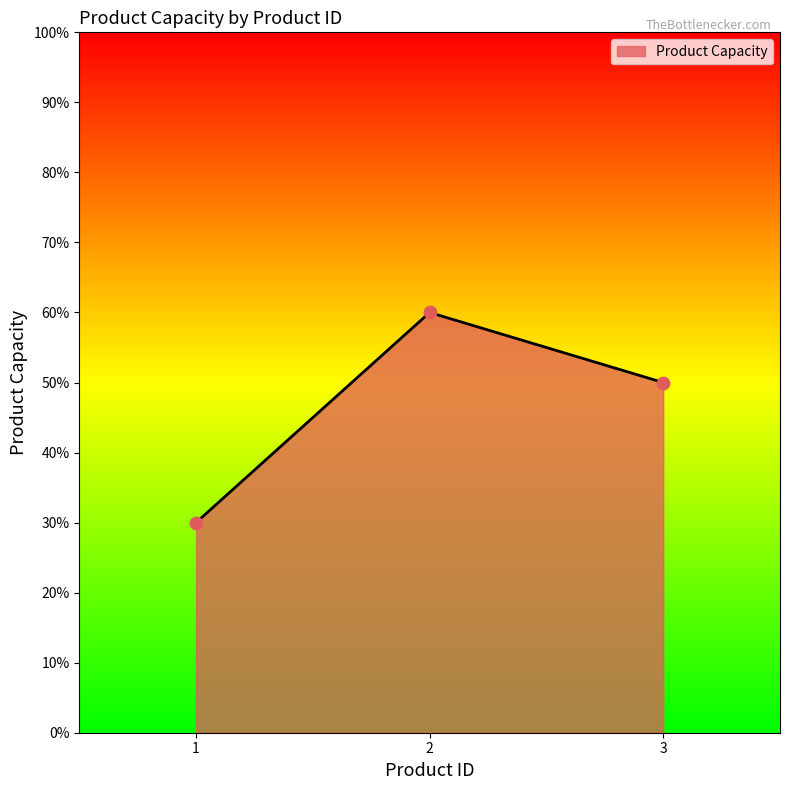

What is the ratio of the value at 2 to the value at 3?

1.2